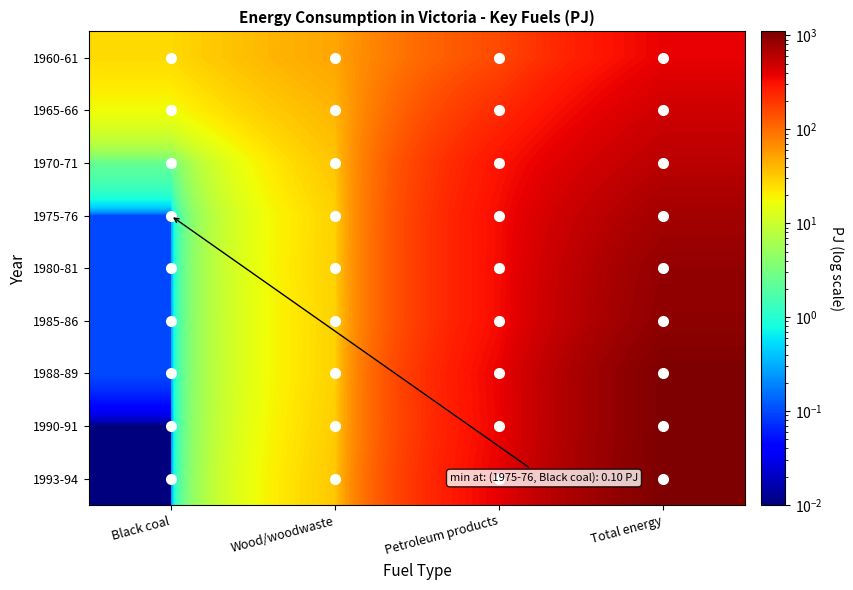

Reading left to right, transcribe all the data shown in this chart.

1960-61: Black coal=26.3	Wood/woodwaste=49.9	Petroleum products=154.4	Total energy=378.1
1965-66: Black coal=17.0	Wood/woodwaste=40.8	Petroleum products=224.7	Total energy=485.3
1970-71: Black coal=2.4	Wood/woodwaste=33.7	Petroleum products=302.7	Total energy=599.3
1975-76: Black coal=0.1	Wood/woodwaste=28.9	Petroleum products=331.3	Total energy=752.8
1980-81: Black coal=0.1	Wood/woodwaste=29.4	Petroleum products=332.5	Total energy=880.8
1985-86: Black coal=0.1	Wood/woodwaste=28.9	Petroleum products=332.3	Total energy=926.4
1988-89: Black coal=0.1	Wood/woodwaste=29.0	Petroleum products=368.8	Total energy=1090.2
1990-91: Black coal=0.0	Wood/woodwaste=30.4	Petroleum products=360.8	Total energy=1090.9
1993-94: Black coal=0.0	Wood/woodwaste=32.4	Petroleum products=381.7	Total energy=1102.5